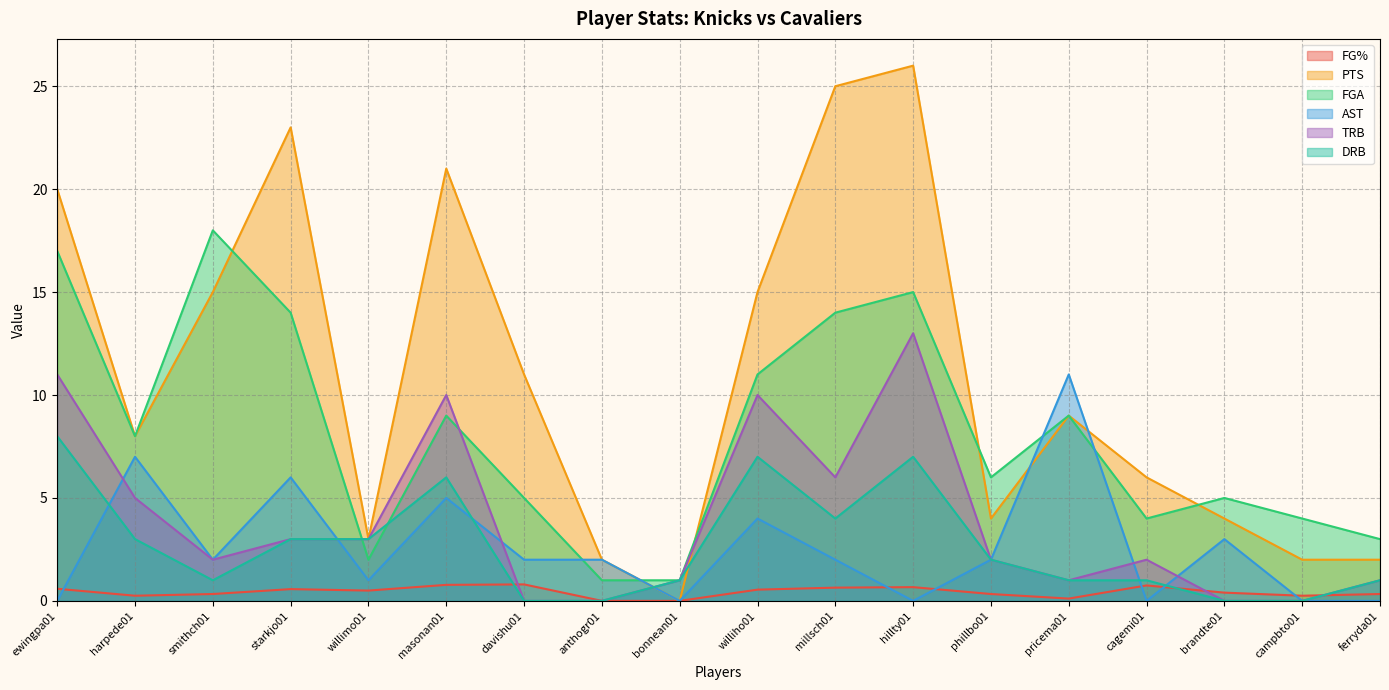

What is the difference between the maximum and second lowest values in the FGA series?

17.0